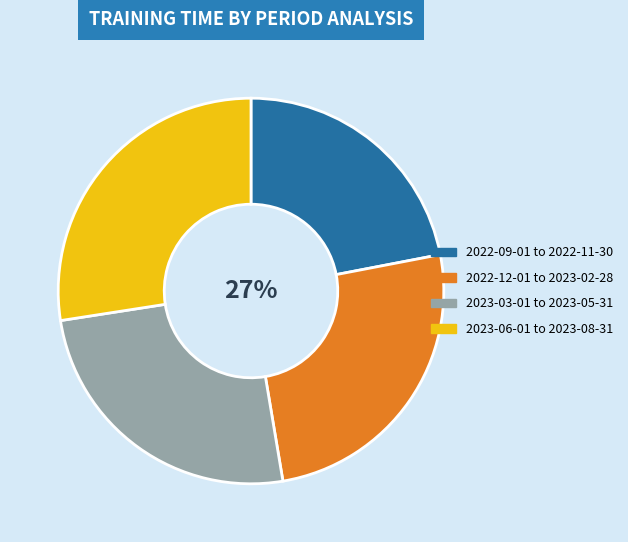

Does 2022-12-01_2023-02-28 account for over 50% of the chart?

No